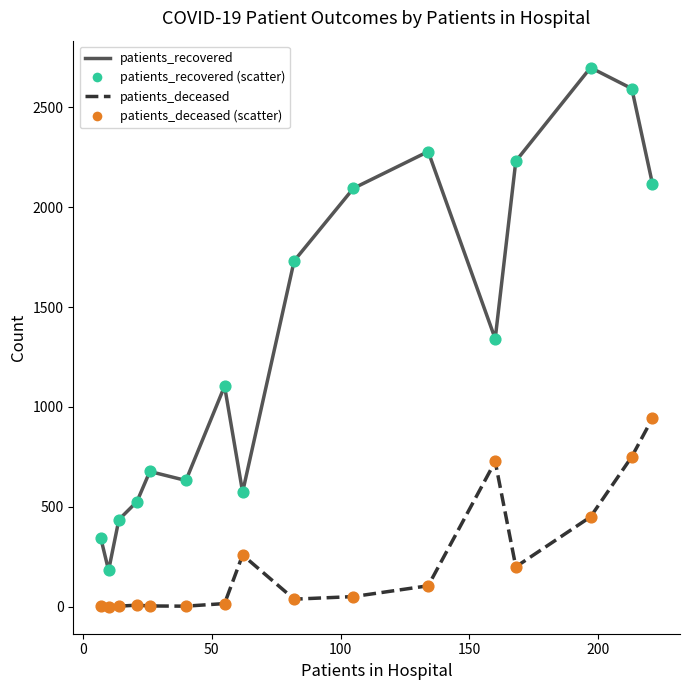

What is the maximum value shown in the chart?

2698